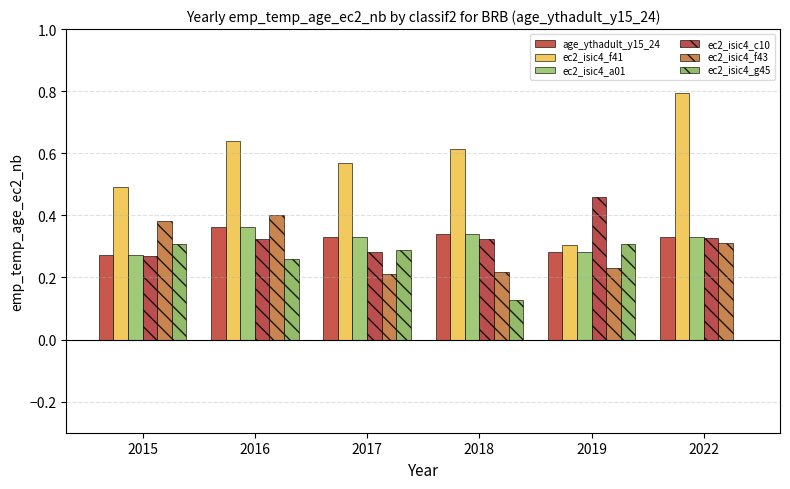

Does the chart contain stacked bars?

No